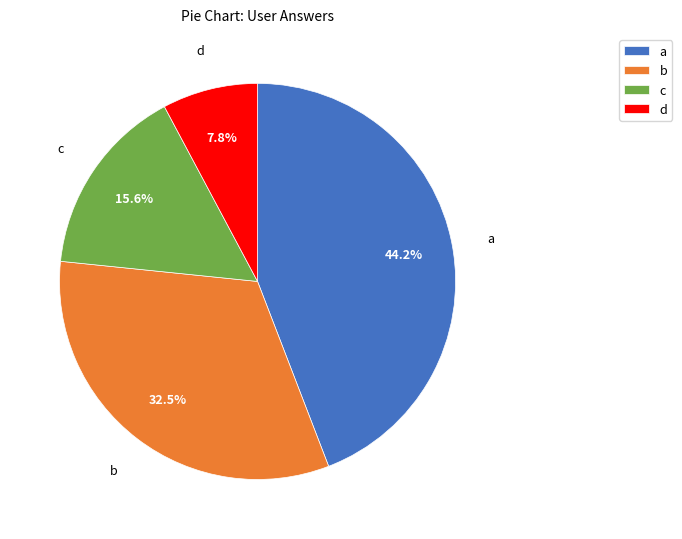

How much of the chart is everything except a?

55.8%